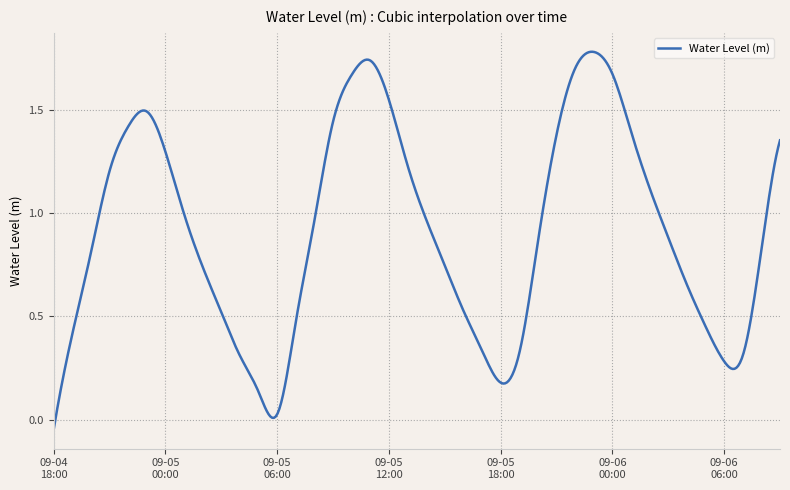

At which category does the chart reach its peak across all series?

2024-09-05 23:00